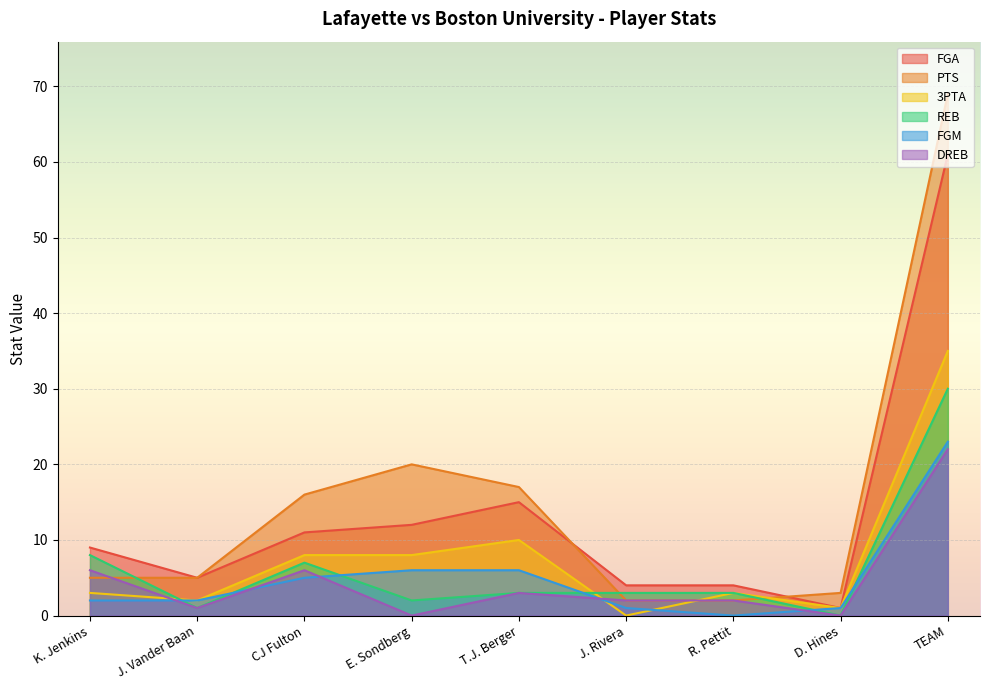

At which category does the chart reach its peak across all series?

TEAM